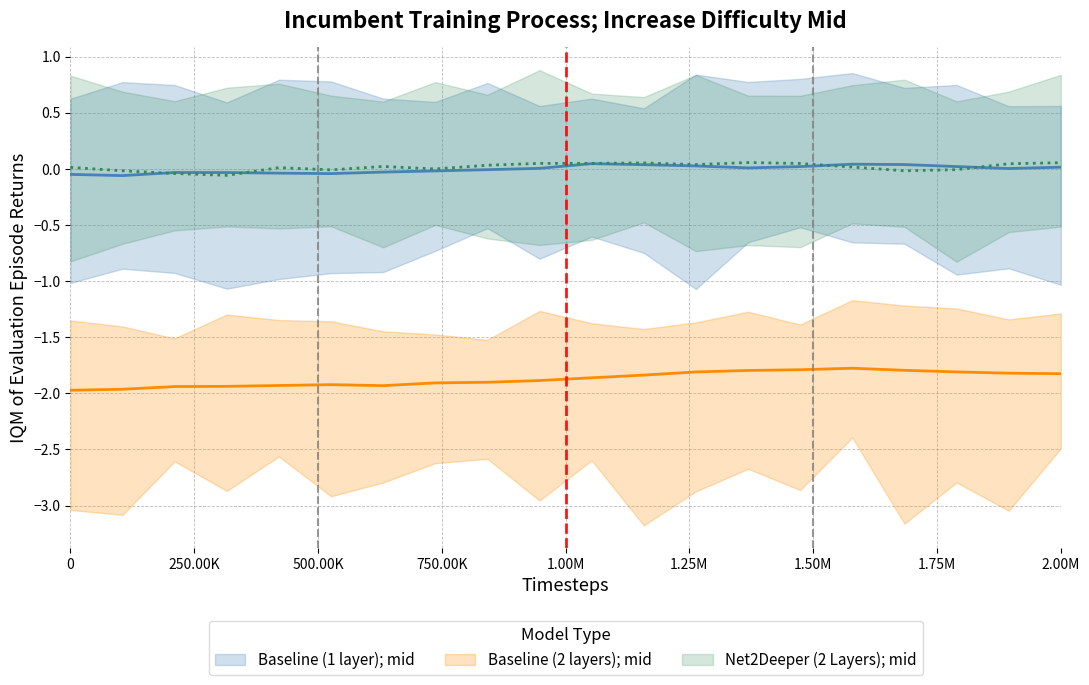

What are all the series names shown in the legend?

Baseline (1 layer); mid, Baseline (2 layers); mid, Net2Deeper (2 Layers); mid